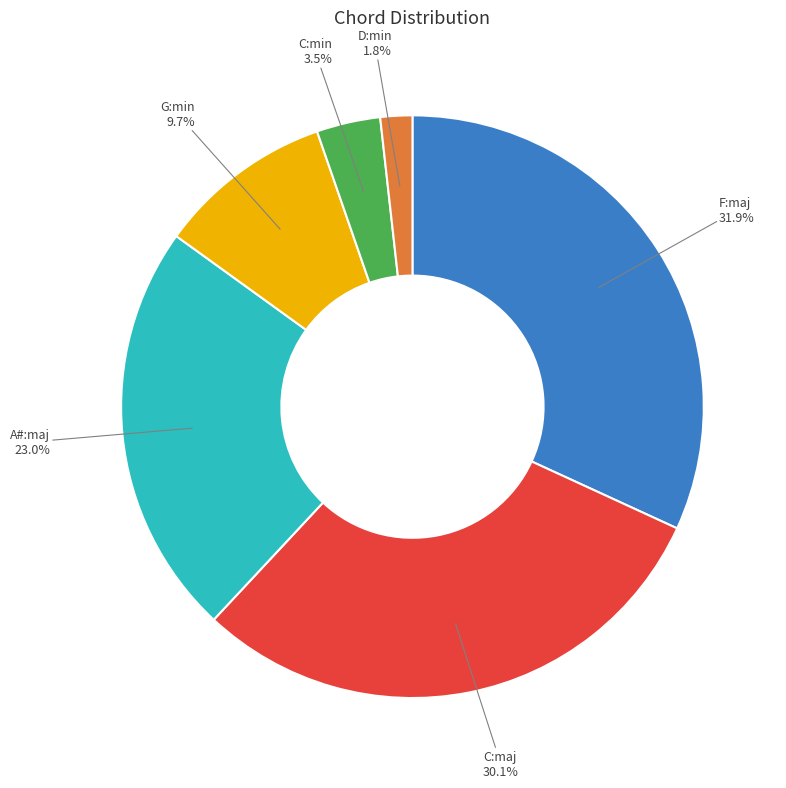

How many segments does this pie chart have?

6